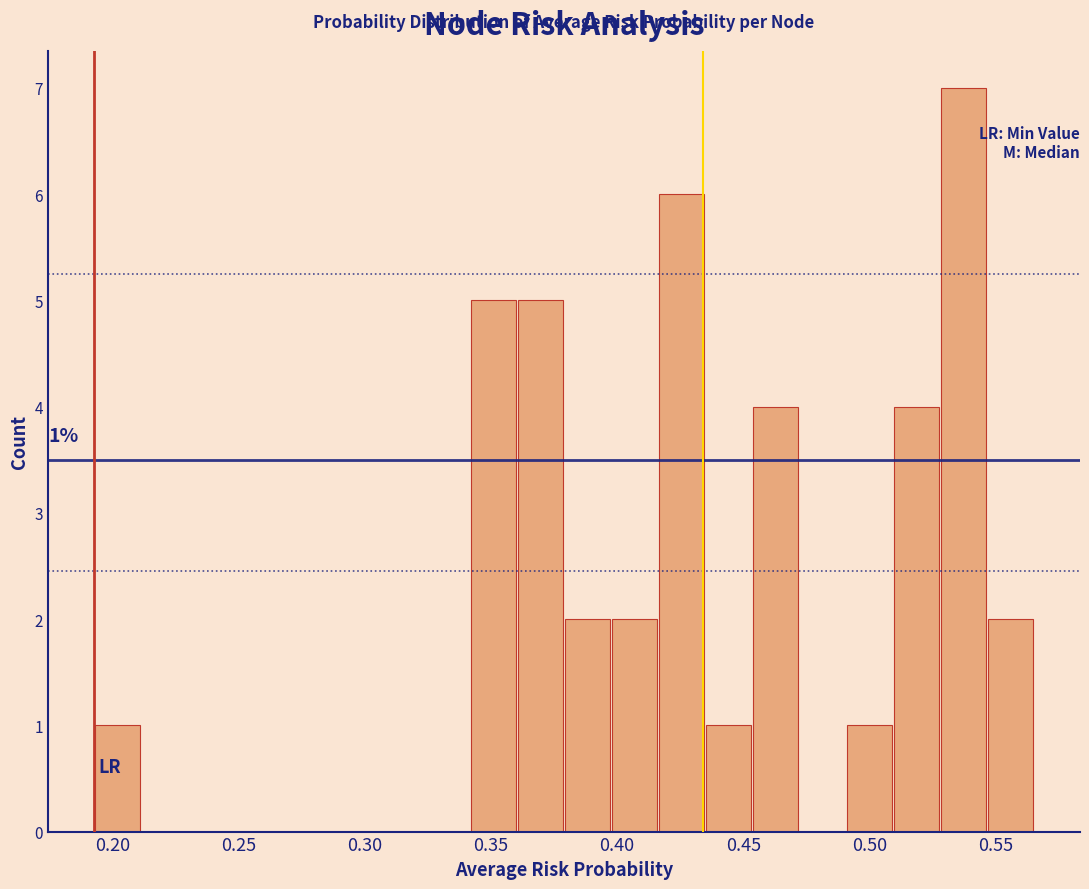

Read against the x-axis, roughly where is the centre of the tallest bar?

0.535